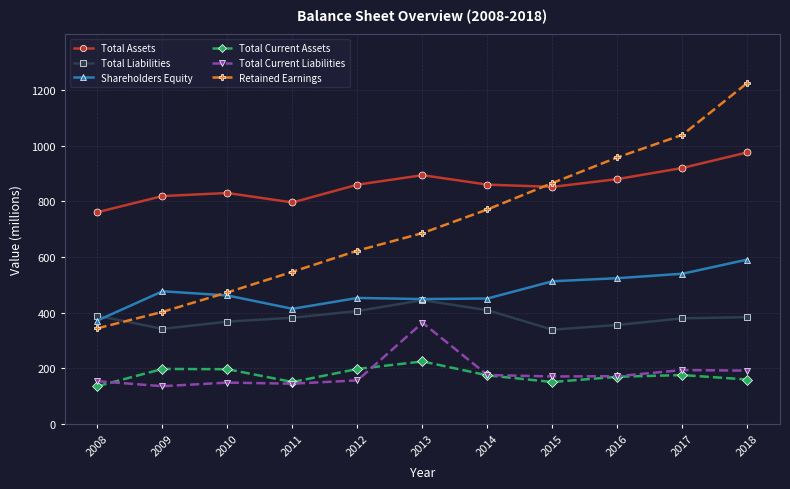

What is the sum of the Total Current Liabilities values at 2015 and 2011?

316